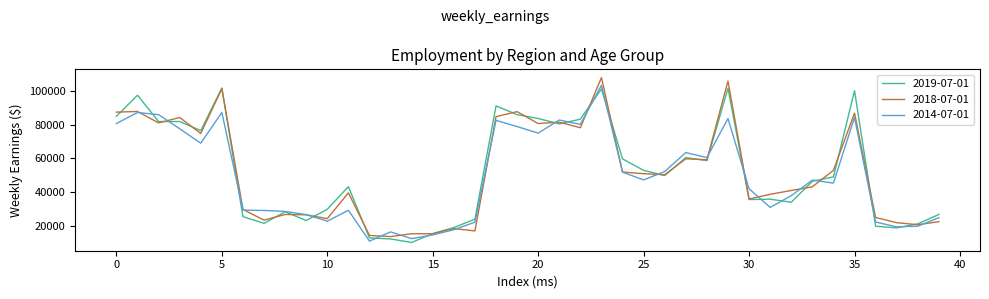

List the series in order of their peak value, lowest first.

2019-07-01, 2014-07-01, 2018-07-01